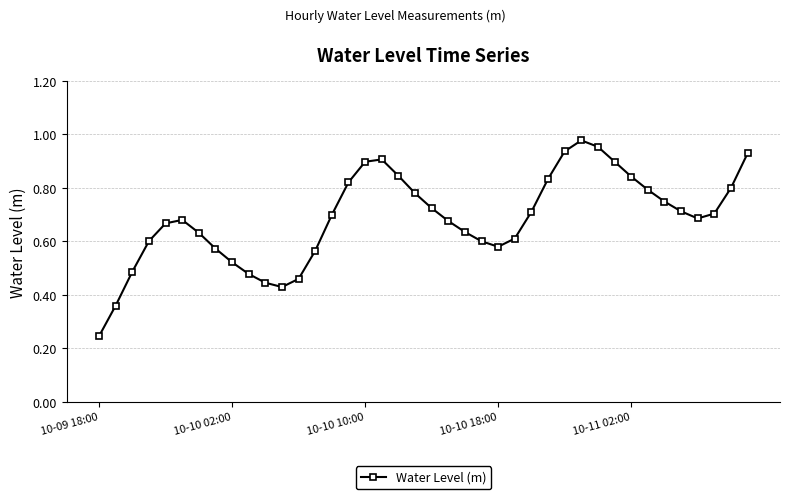

True or false: the data has more than 2 interior local peaks.

True